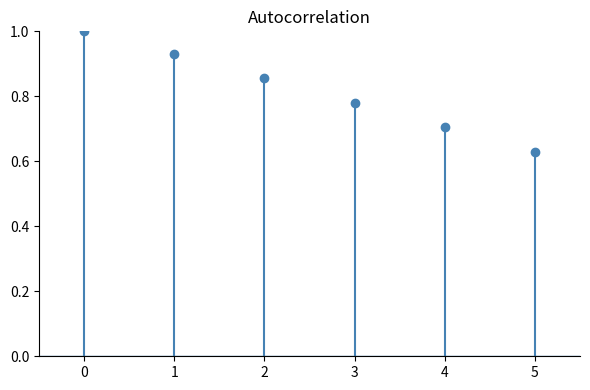

What is the sum of the lag 4 values at 0 and 1?

0.7